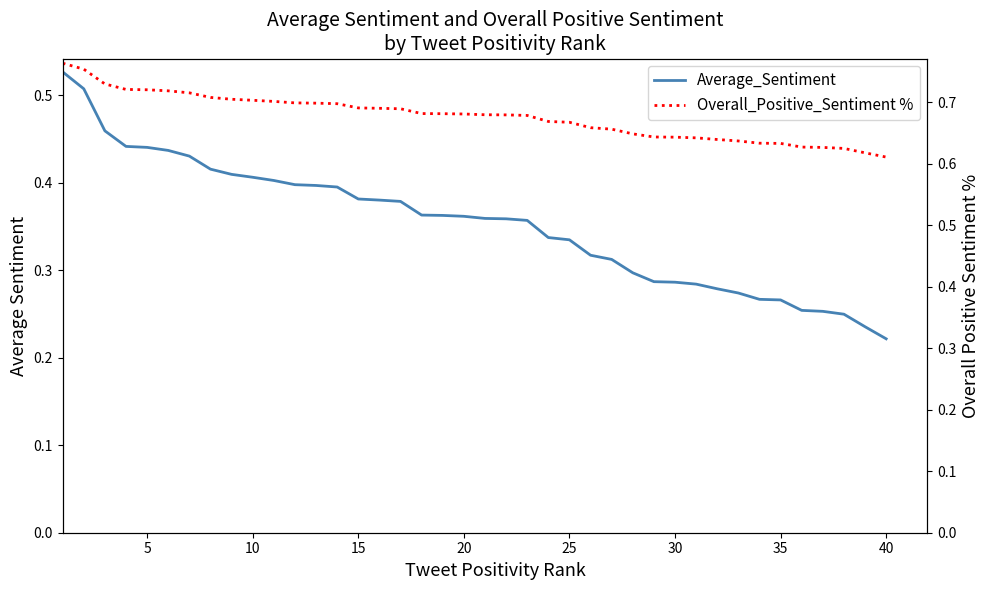

What is the sum of all Overall_Positive_Sentiment % values?

27.1